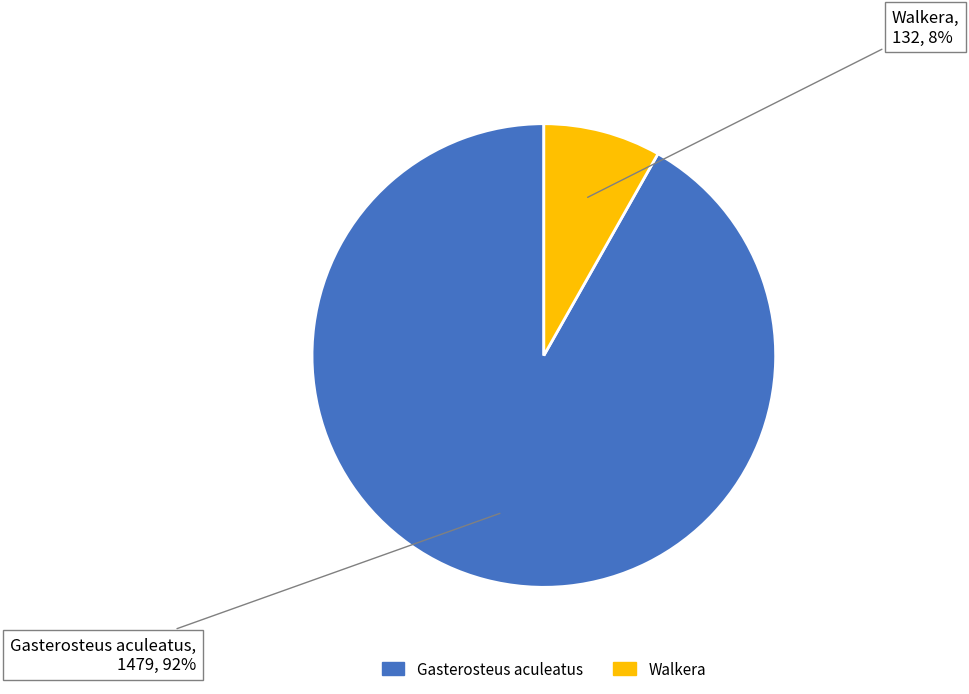

Do Gasterosteus aculeatus and Walkera together represent more than half of the pie?

Yes